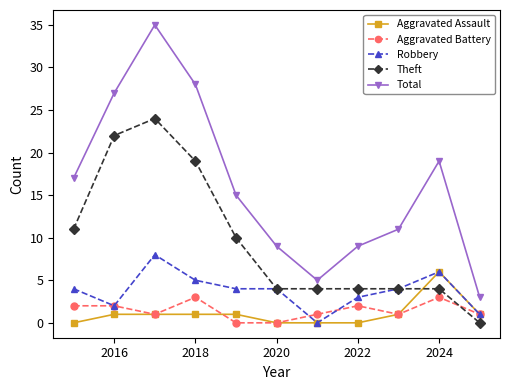

What is the maximum value for Total?

35